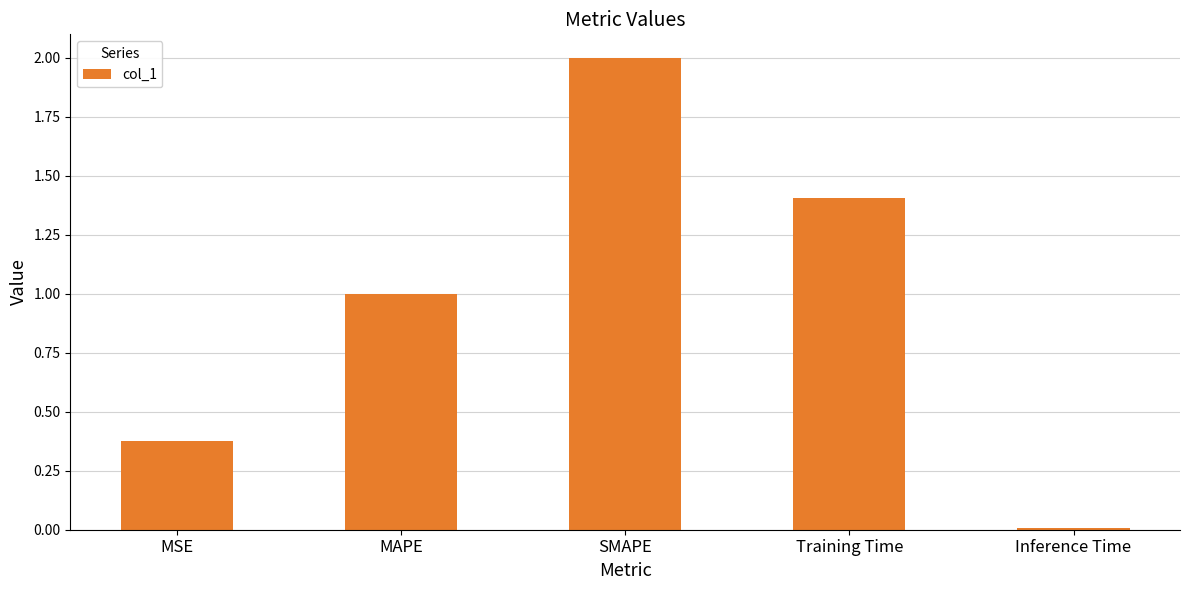

At which label does the data first exceed 1?

MAPE